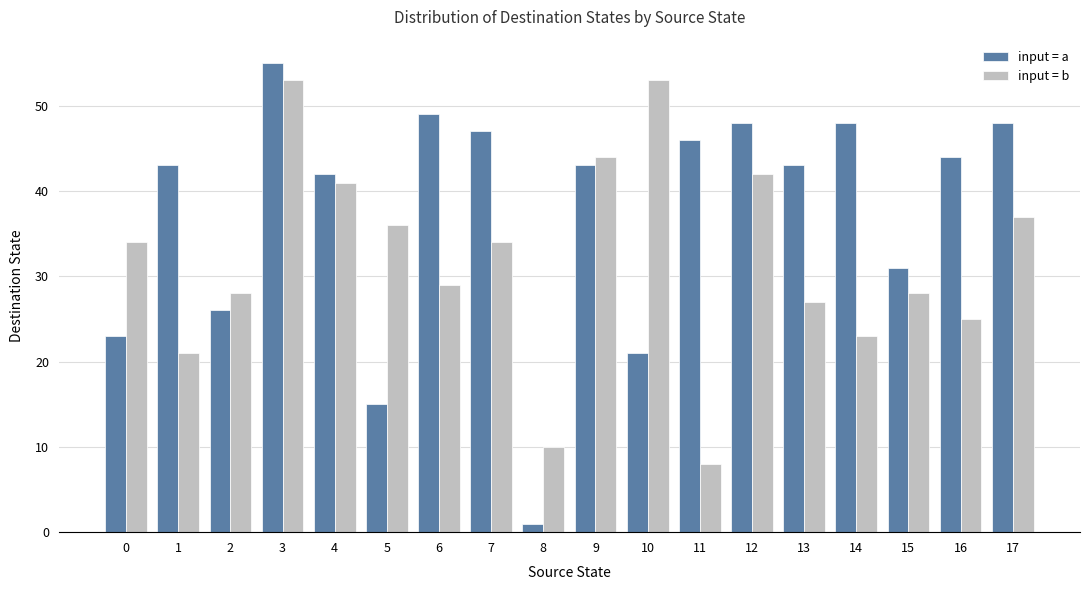

What is the total value across all series at 5?

51